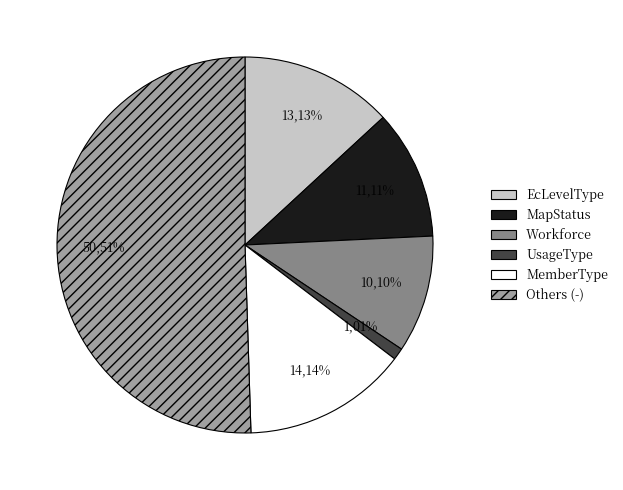

Is there a majority slice in this chart?

Yes